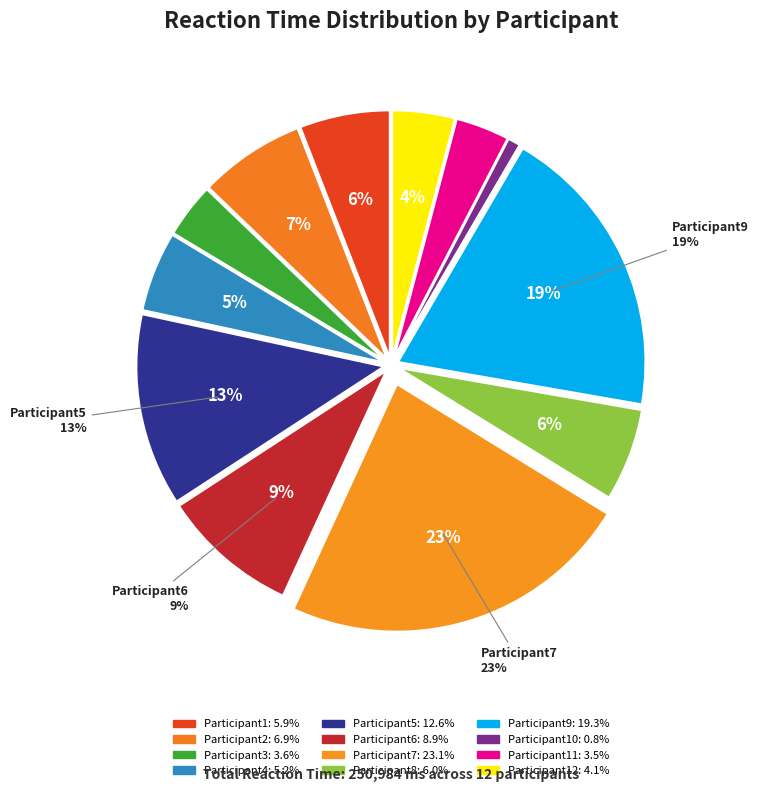

Count the number of slices in the pie.

12